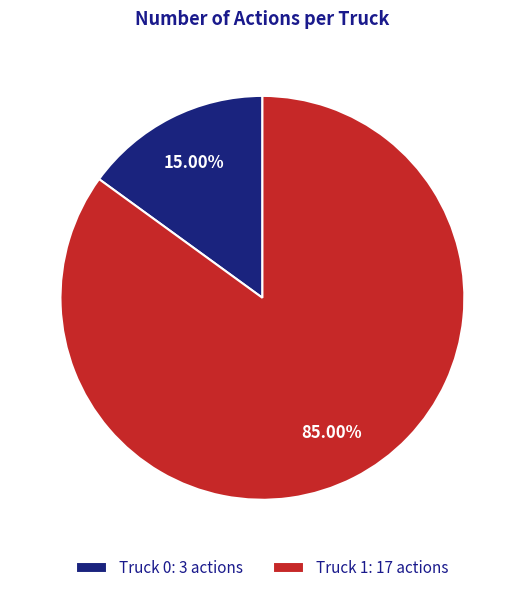

Which has a higher value, Truck 1: 17 actions or Truck 0: 3 actions?

Truck 1: 17 actions